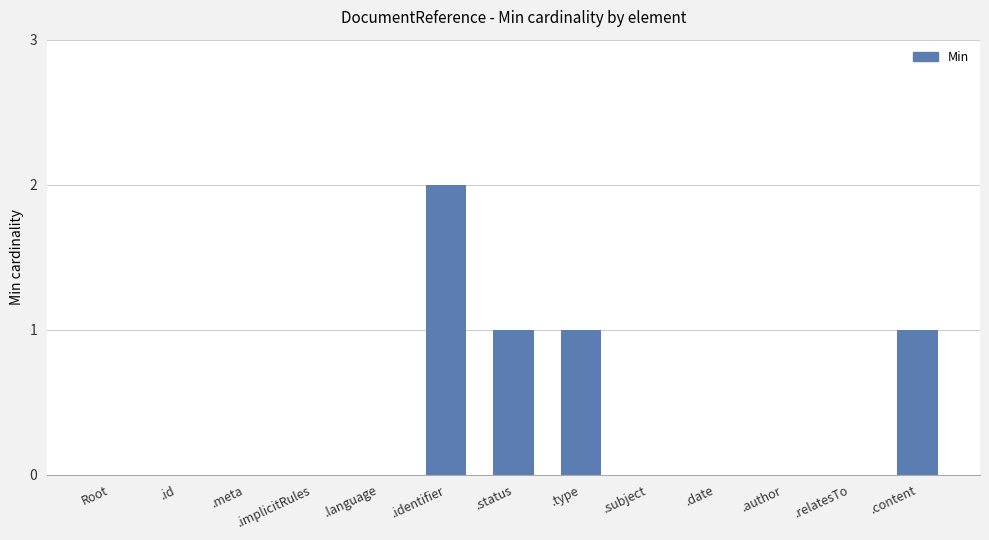

What is the change in value from .meta to .content?

+1